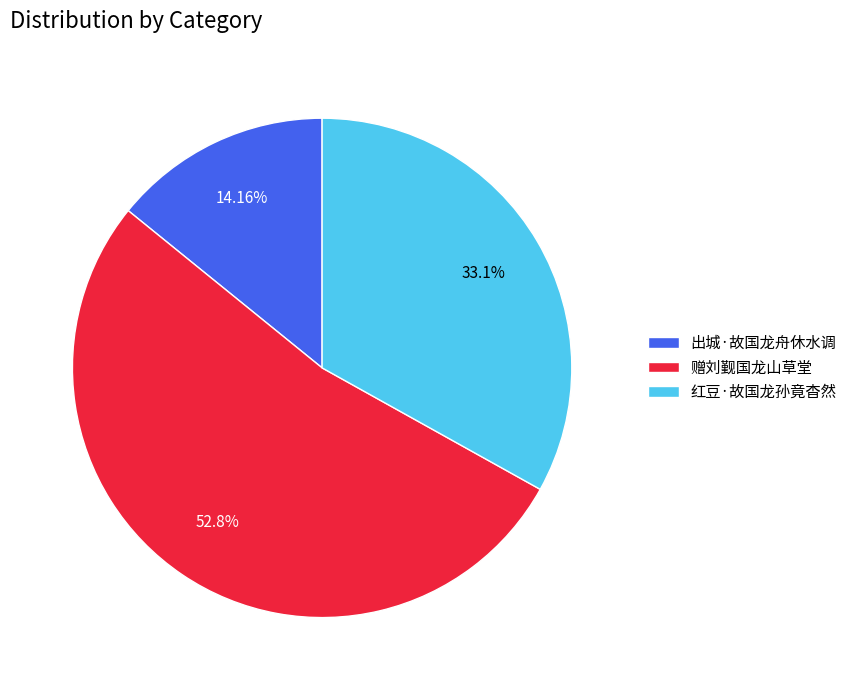

To the nearest percent, what portion does 红豆·故国龙孙竟杳然 represent?

33%